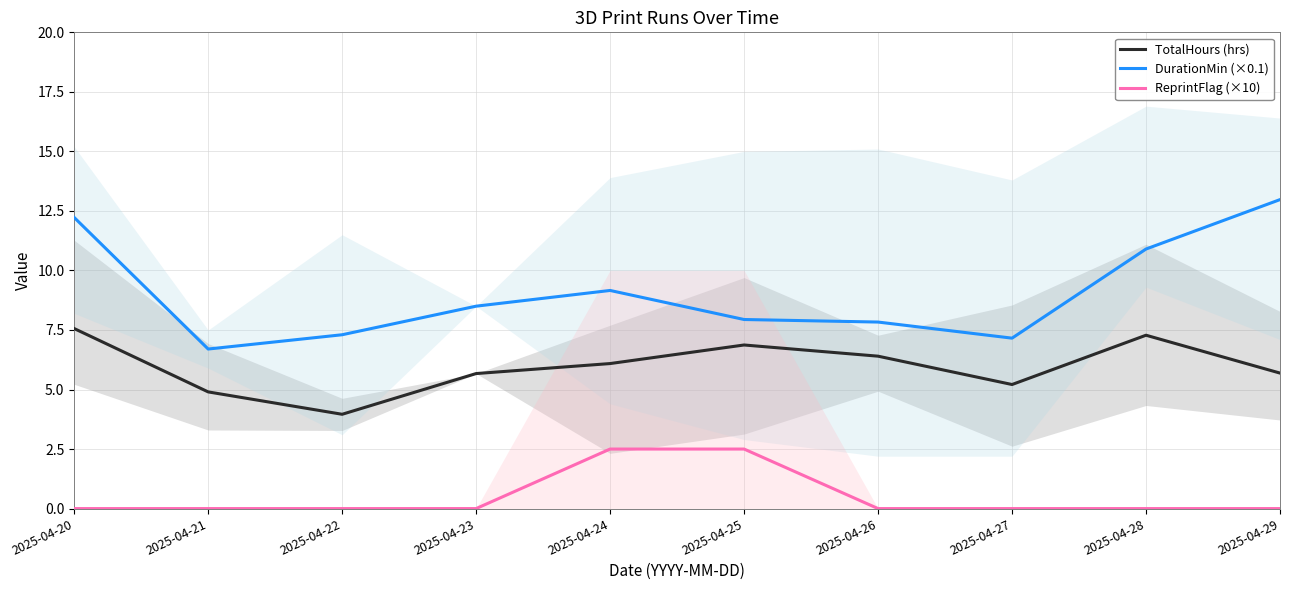

Reading left to right, transcribe all the data shown in this chart.

TotalHours (hrs): 2025-04-20=7.6	2025-04-21=4.9	2025-04-22=4.0	2025-04-23=5.7	2025-04-24=6.1	2025-04-25=6.9	2025-04-26=6.4	2025-04-27=5.2	2025-04-28=7.3	2025-04-29=5.7
DurationMin (×0.1): 2025-04-20=12.2	2025-04-21=6.7	2025-04-22=7.3	2025-04-23=8.5	2025-04-24=9.2	2025-04-25=7.9	2025-04-26=7.8	2025-04-27=7.2	2025-04-28=10.9	2025-04-29=13.0
ReprintFlag (×10): 2025-04-20=0.0	2025-04-21=0.0	2025-04-22=0.0	2025-04-23=0.0	2025-04-24=2.5	2025-04-25=2.5	2025-04-26=0.0	2025-04-27=0.0	2025-04-28=0.0	2025-04-29=0.0